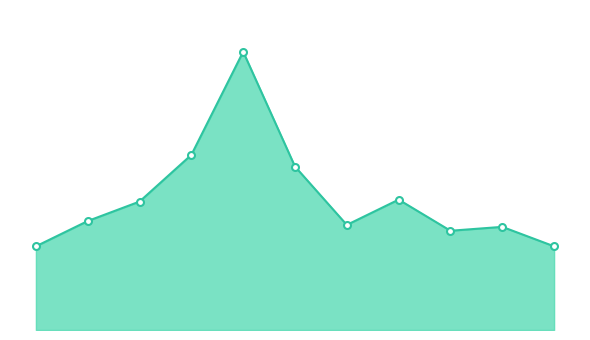

Is this an area chart (filled region under the line)?

Yes